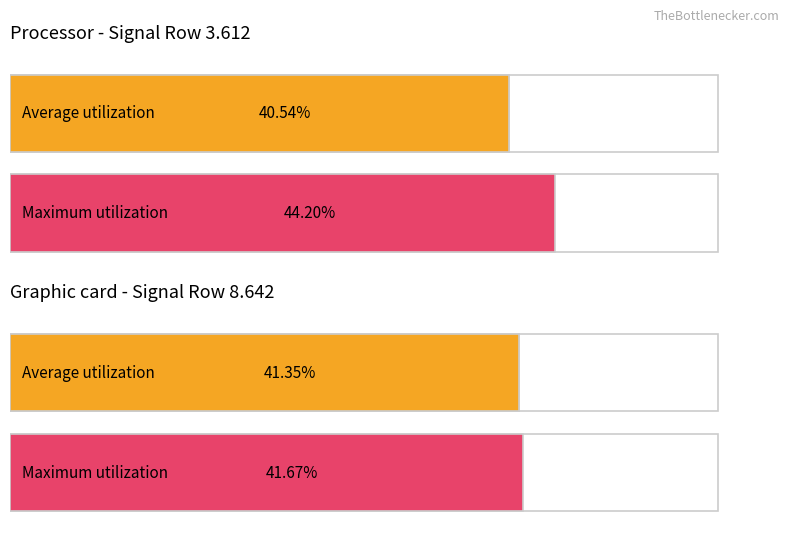

Is the value of Maximum utilization at 10.24 greater than the value of Average utilization at 6.132?

No